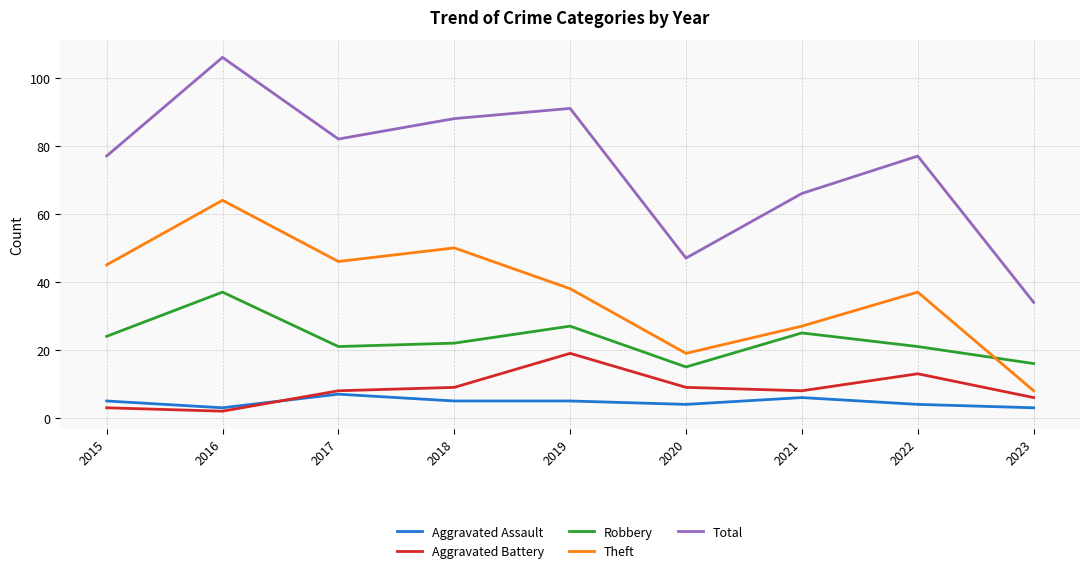

The value of Total at 2020 is 47. True or false?

True